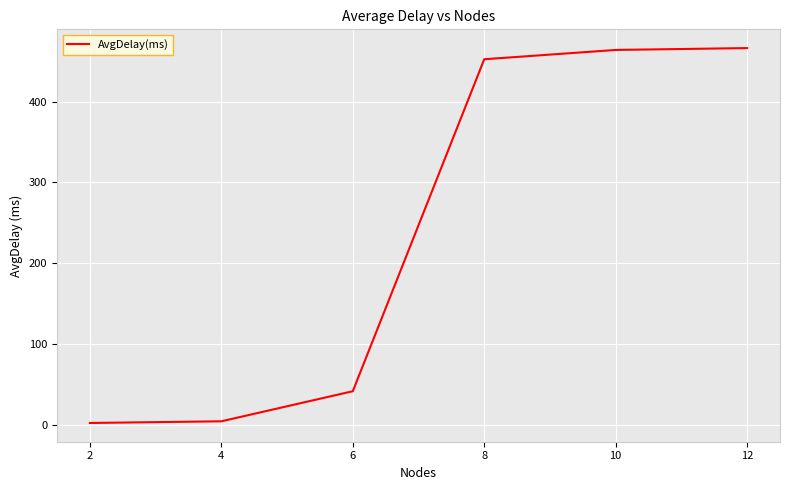

What is the greatest value displayed?

466.3